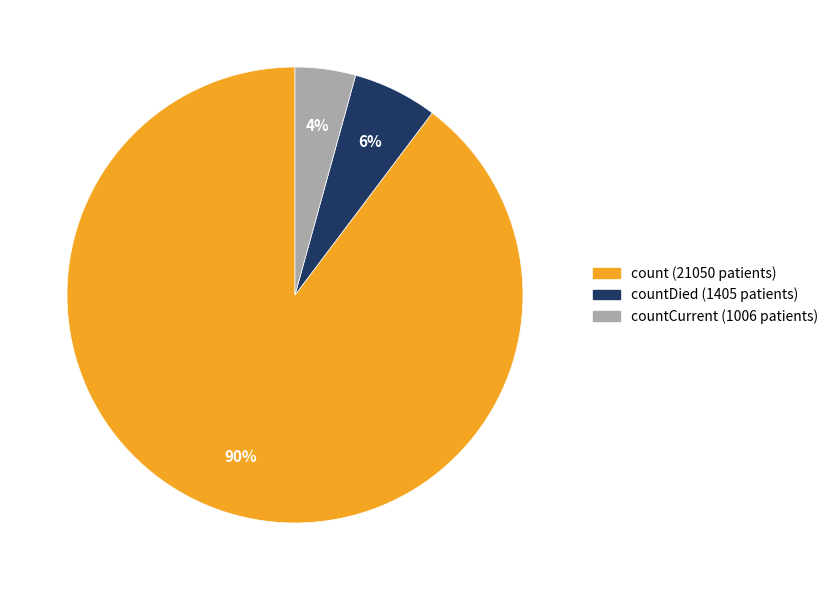

To the nearest percent, what is the average slice percentage?

33%